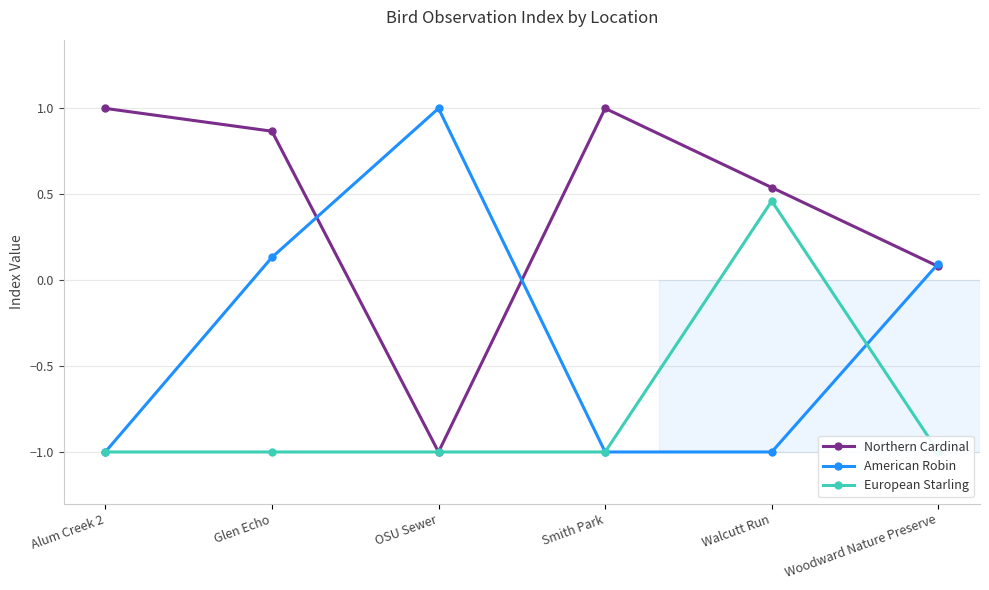

What is the sum of the American Robin values at Woodward Nature Preserve and Smith Park?

-0.9